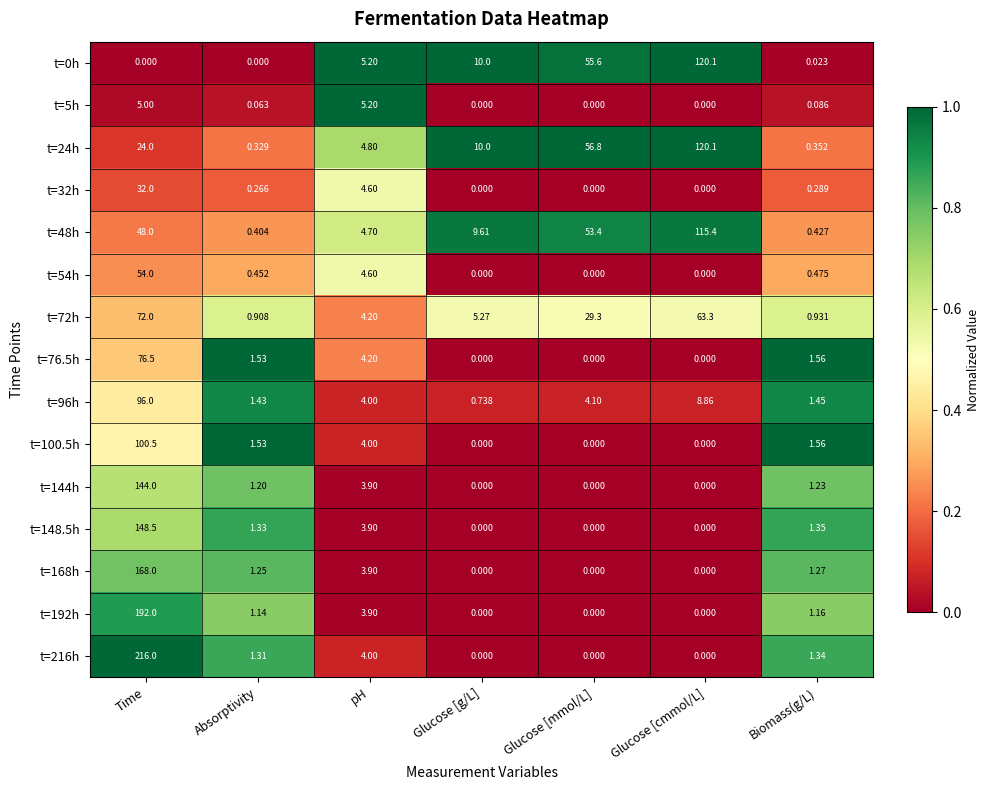

Which category has the highest value across all series?

Time